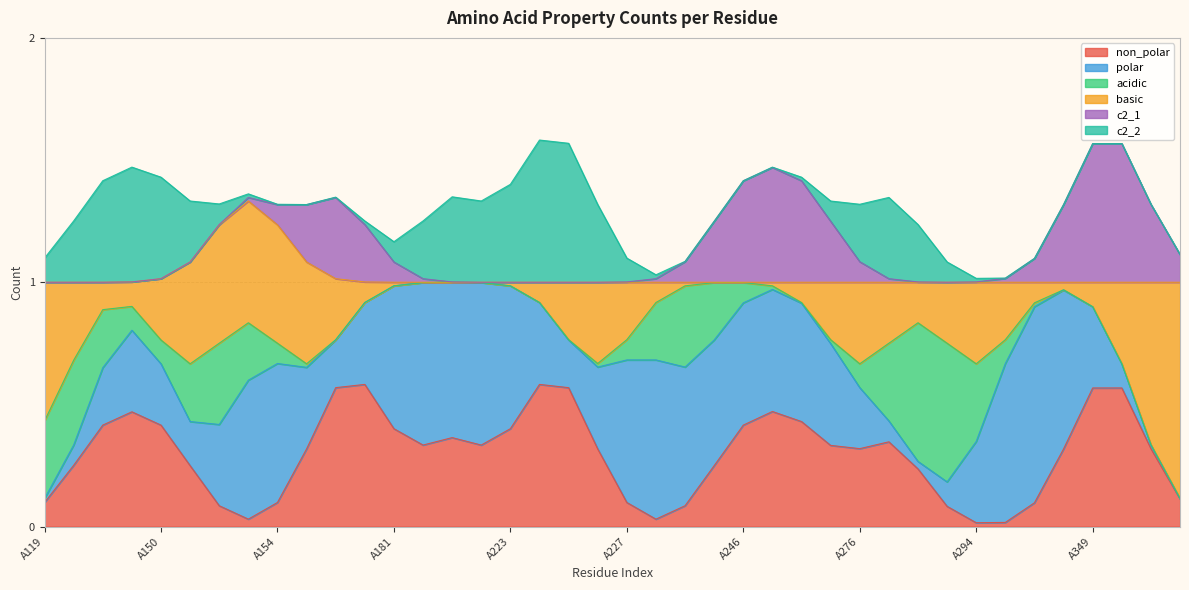

Does the chart display data point markers on the line(s)?

No